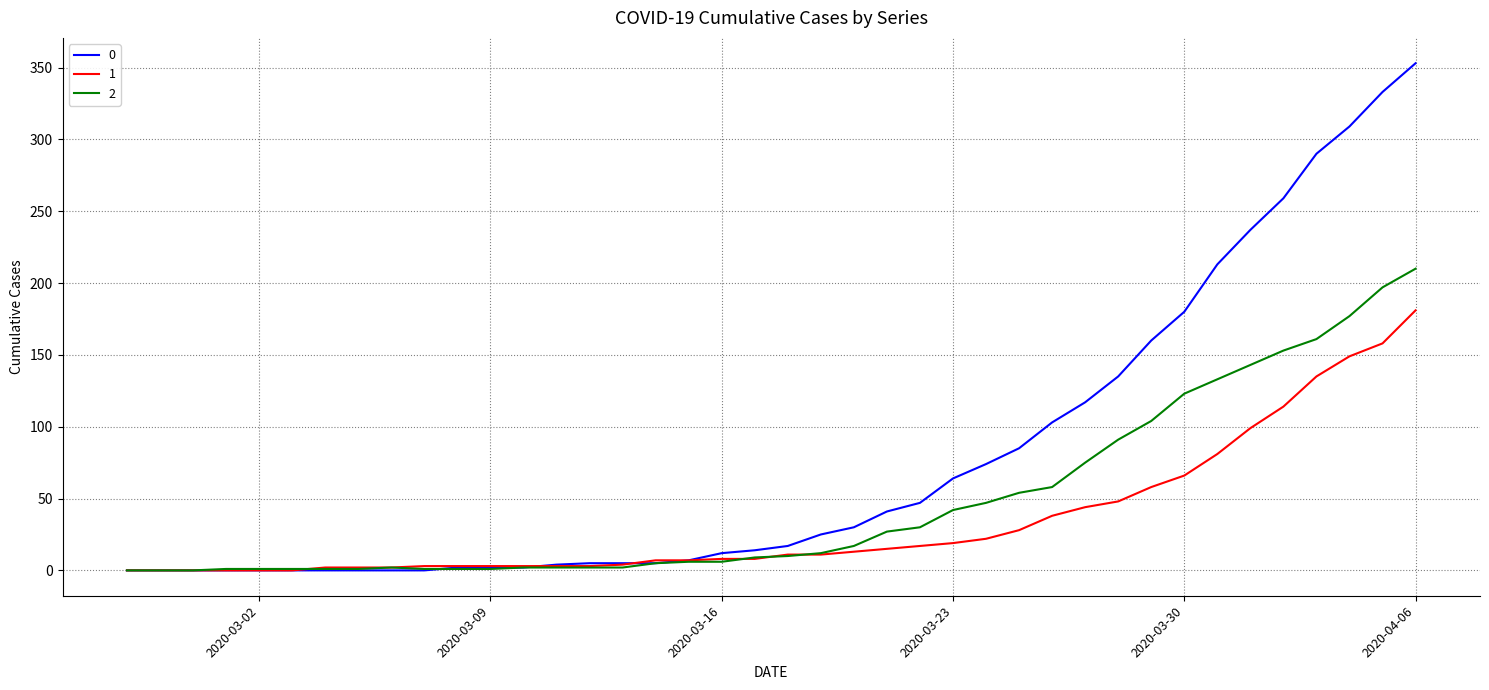

List the series in order of their peak value, lowest first.

1, 2, 0